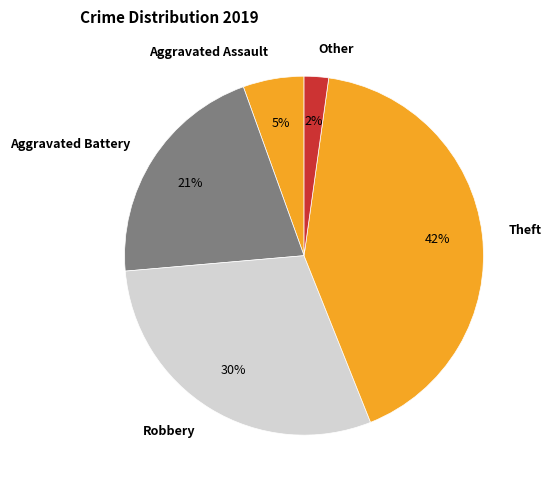

To the nearest percent, what percentage of the pie is Other?

2%